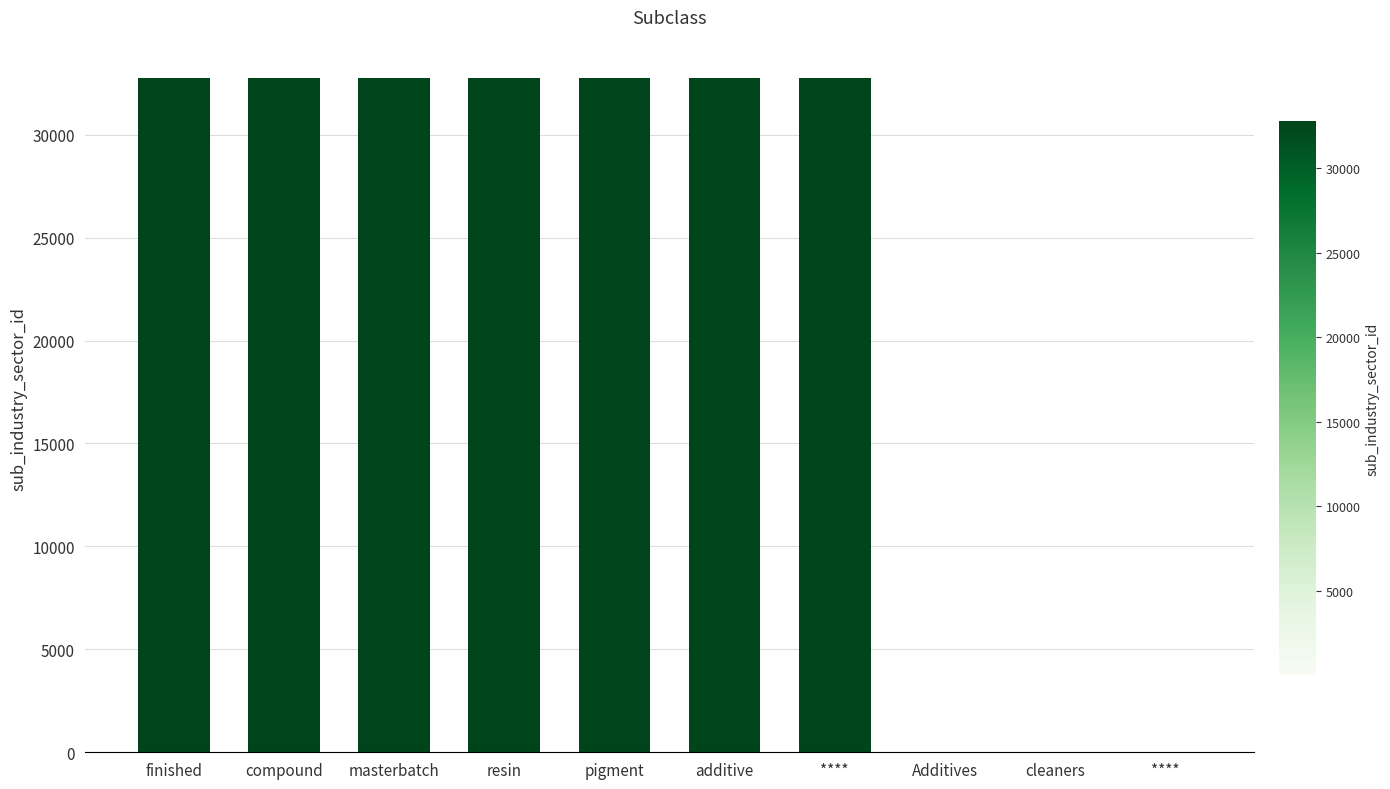

Are the bars horizontal?

No